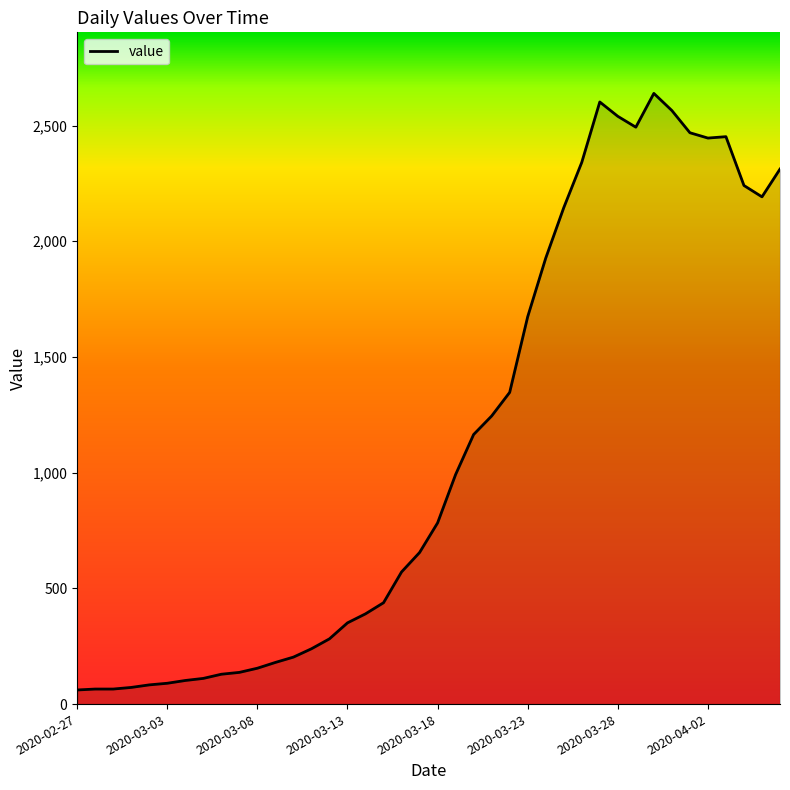

What is the difference between the maximum and minimum values?

2578